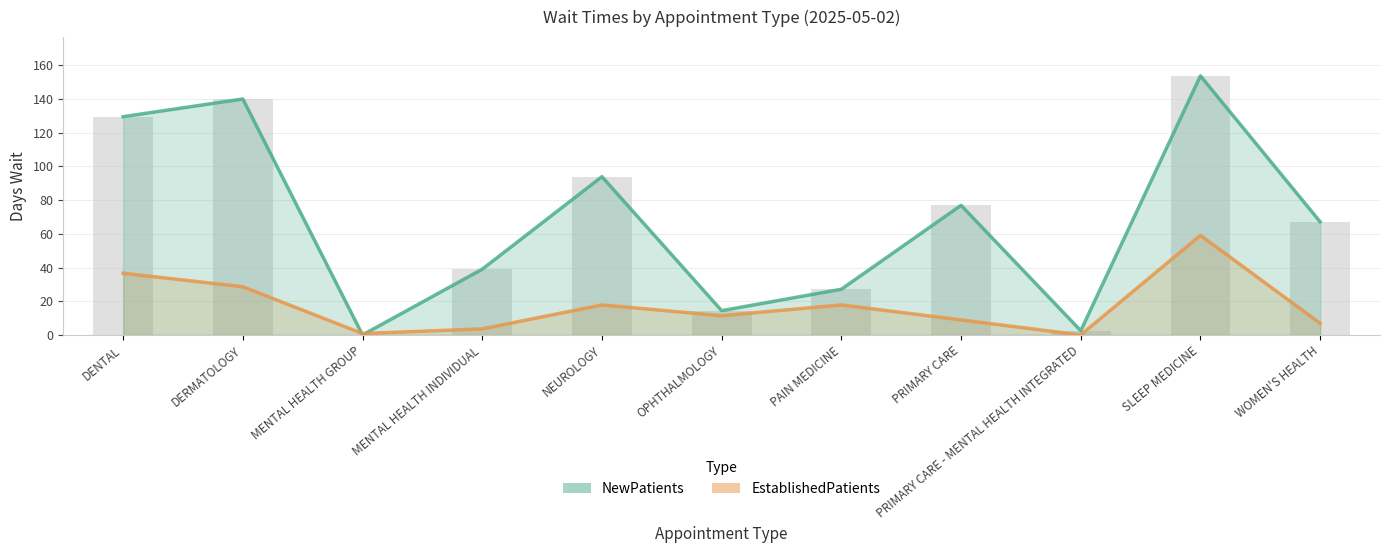

Reading left to right, what are all the values shown in this chart?

NewPatients: DENTAL=129.5	DERMATOLOGY=140.0	MENTAL HEALTH GROUP=0.0	MENTAL HEALTH INDIVIDUAL=39.0	NEUROLOGY=93.9	OPHTHALMOLOGY=14.4	PAIN MEDICINE=27.1	PRIMARY CARE=76.9	PRIMARY CARE - MENTAL HEALTH INTEGRATED=2.5	SLEEP MEDICINE=153.7	WOMEN'S HEALTH=67.1
EstablishedPatients: DENTAL=36.6	DERMATOLOGY=28.6	MENTAL HEALTH GROUP=0.8	MENTAL HEALTH INDIVIDUAL=3.6	NEUROLOGY=17.8	OPHTHALMOLOGY=11.4	PAIN MEDICINE=17.8	PRIMARY CARE=8.9	PRIMARY CARE - MENTAL HEALTH INTEGRATED=0.0	SLEEP MEDICINE=59.1	WOMEN'S HEALTH=6.9